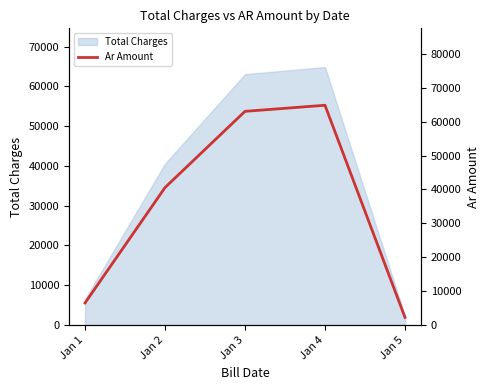

What is the sum of the values at Jan 4 and Jan 3?

127928.7